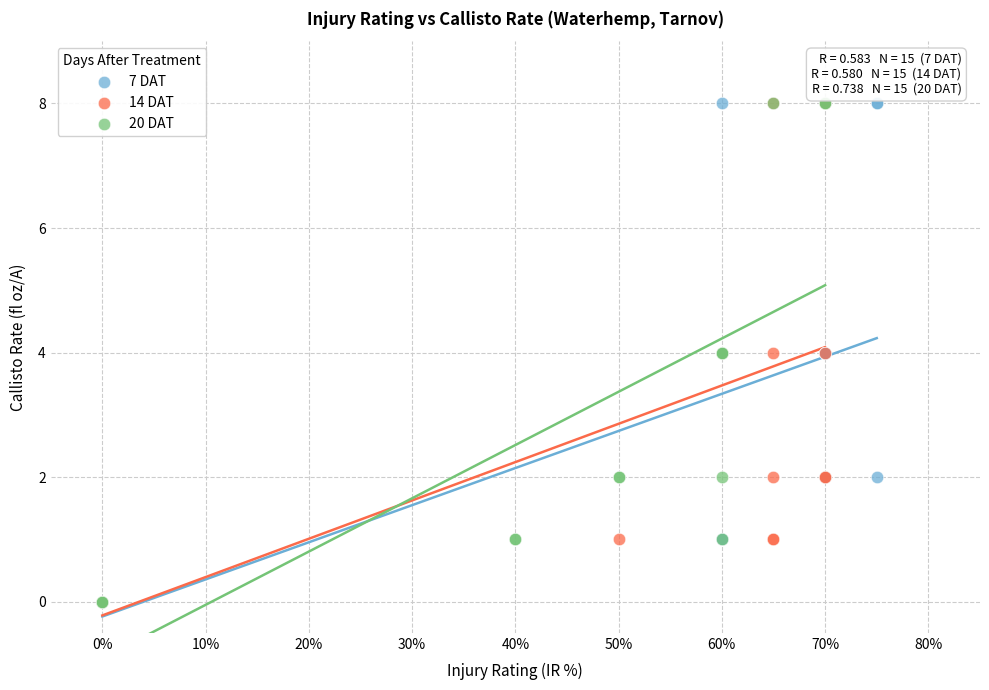

What are all the series names shown in the legend?

7 DAT, 14 DAT, 20 DAT